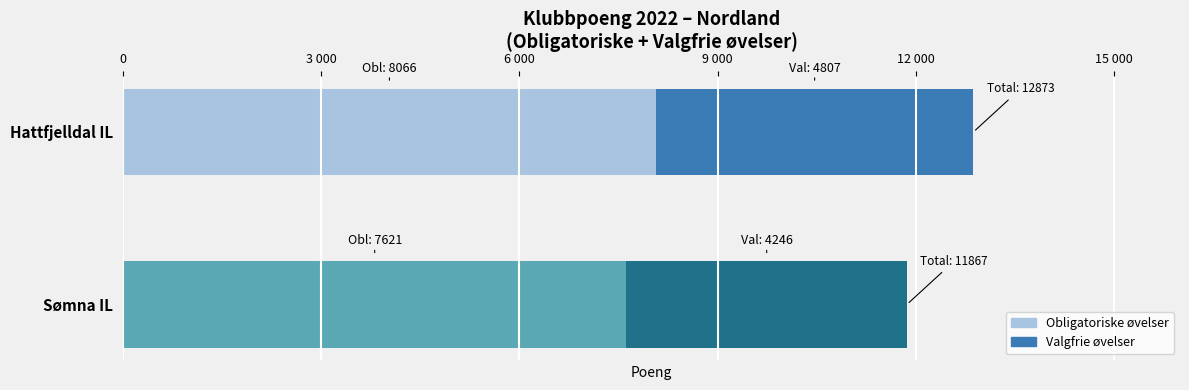

List the series in order of their peak value, lowest first.

Valgfrie øvelser, Obligatoriske øvelser